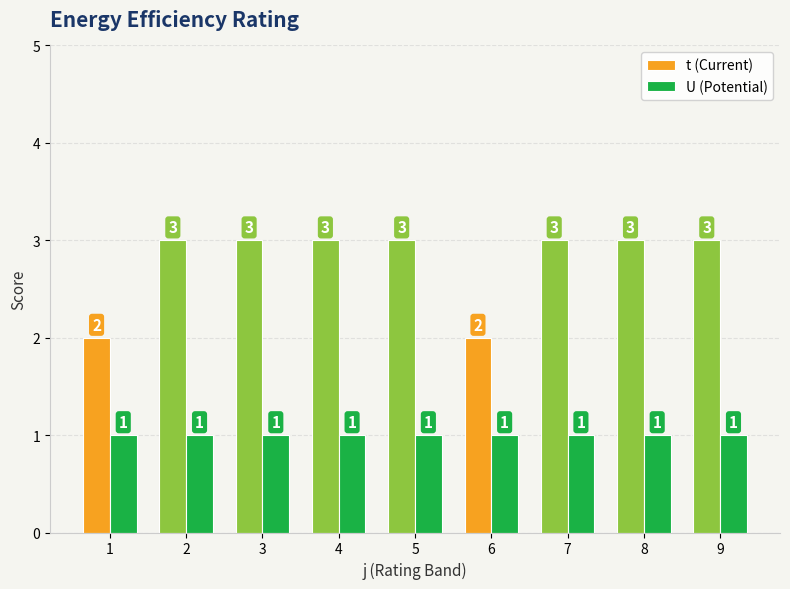

What are all the series names shown in the legend?

t (Current), U (Potential)